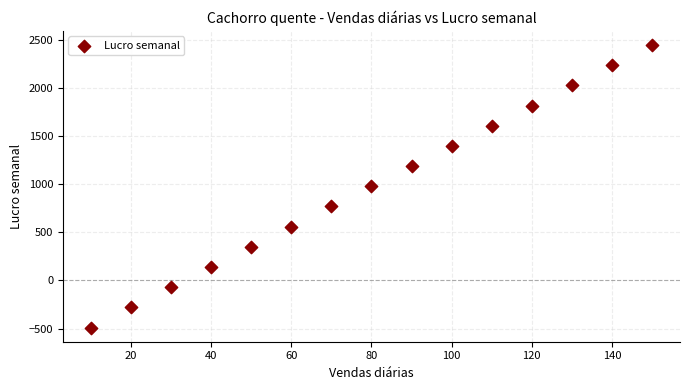

What is the range of Y values (max minus min)?

2940